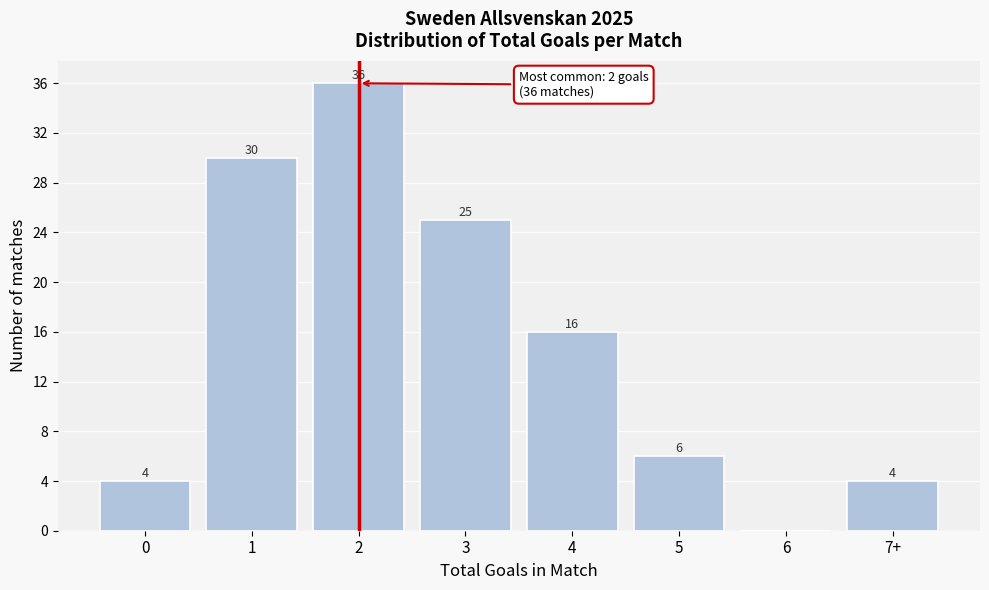

Reading left to right, what are all the values shown in this chart?

0=4	1=30	2=36	3=25	4=16	5=6	6=0	7+=4